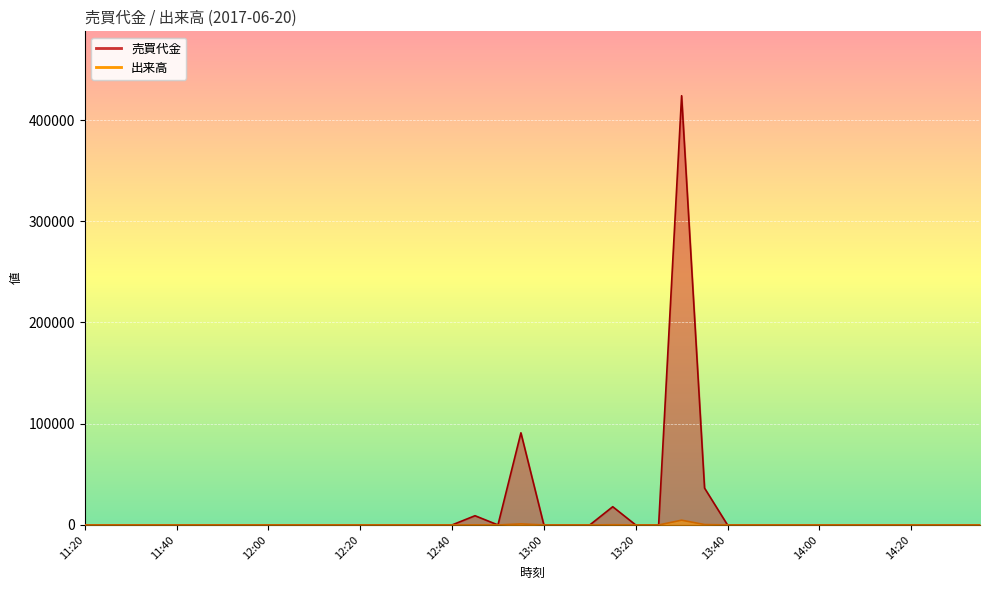

At which category does 売買代金 reach its first local peak?

12:45